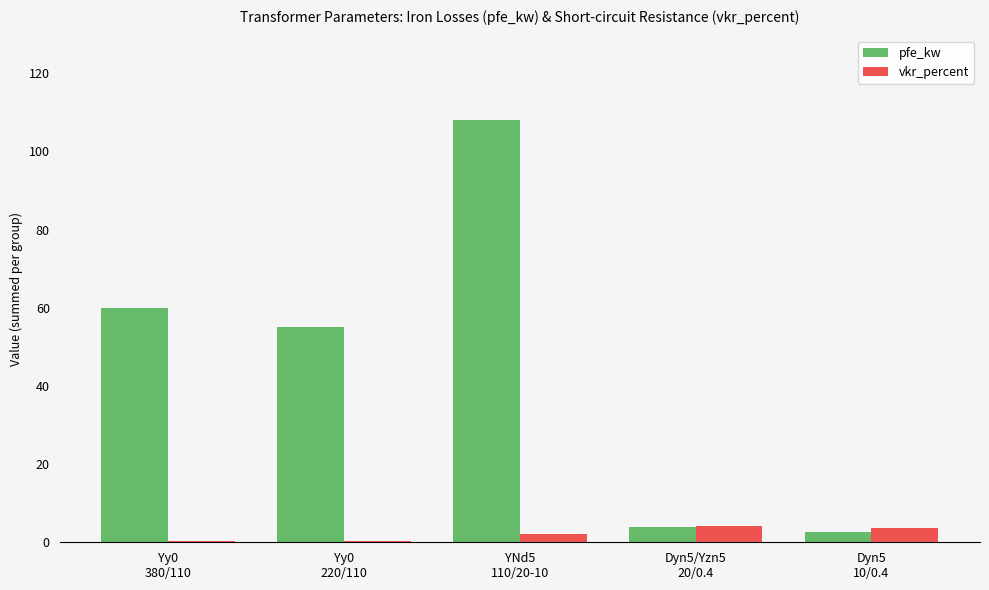

What are all the series names shown in the legend?

pfe_kw, vkr_percent